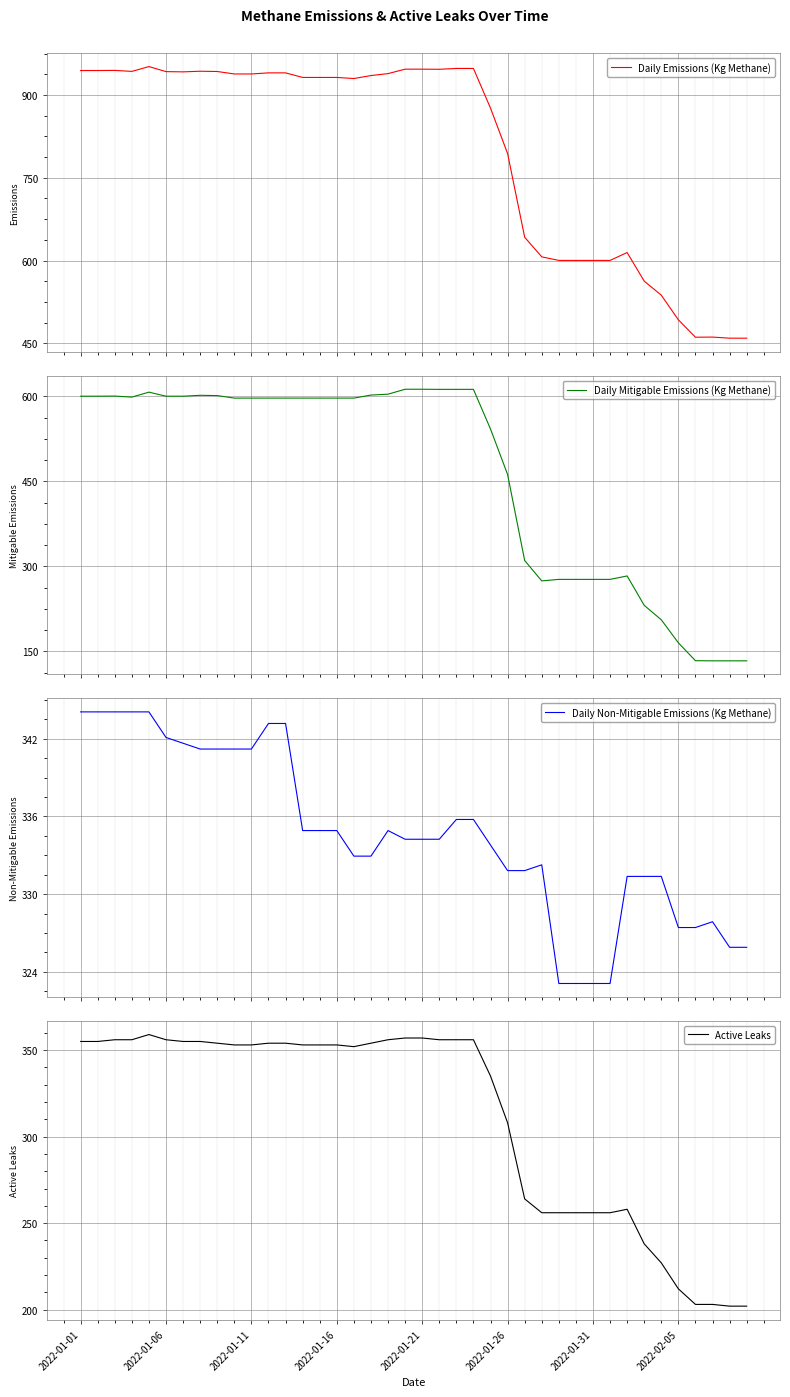

Reading right to left, list all the values displayed in this chart.

Daily Emissions (Kg Methane): 459.3	459.3	461.3	461.1	492.6	537.2	562.6	614.5	600.2	600.2	600.2	600.2	606.7	642.2	793.9	876.1	948.0	948.0	946.5	946.7	946.7	938.7	935.1	929.8	931.7	931.7	931.7	940.0	940.0	938.0	938.0	942.5	943.0	941.8	942.3	951.4	942.7	944.5	944.3	944.3
Daily Mitigable Emissions (Kg Methane): 133.4	133.4	133.4	133.6	165.1	205.8	231.3	283.1	277.1	277.1	277.1	277.1	274.4	310.4	462.1	542.3	612.3	612.3	612.3	612.5	612.5	603.8	602.2	596.8	596.8	596.8	596.8	596.8	596.8	596.8	596.8	601.3	601.7	600.2	600.2	607.3	598.6	600.4	600.2	600.2
Daily Non-Mitigable Emissions (Kg Methane): 325.9	325.9	327.9	327.4	327.4	331.4	331.4	331.4	323.1	323.1	323.1	323.1	332.3	331.8	331.8	333.8	335.8	335.8	334.2	334.2	334.2	334.9	332.9	332.9	334.9	334.9	334.9	343.2	343.2	341.2	341.2	341.2	341.2	341.7	342.1	344.1	344.1	344.1	344.1	344.1
Active Leaks: 202.0	202.0	203.0	203.0	212.0	227.0	238.0	258.0	256.0	256.0	256.0	256.0	256.0	264.0	308.0	335.0	356.0	356.0	356.0	357.0	357.0	356.0	354.0	352.0	353.0	353.0	353.0	354.0	354.0	353.0	353.0	354.0	355.0	355.0	356.0	359.0	356.0	356.0	355.0	355.0